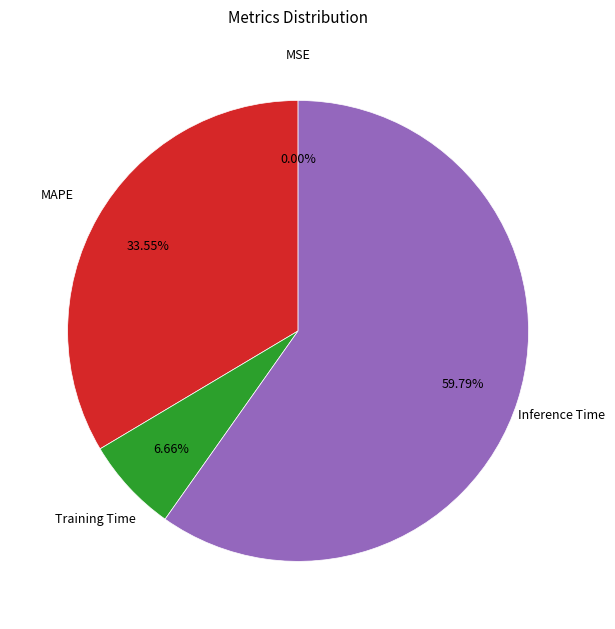

Is there a majority slice in this chart?

Yes